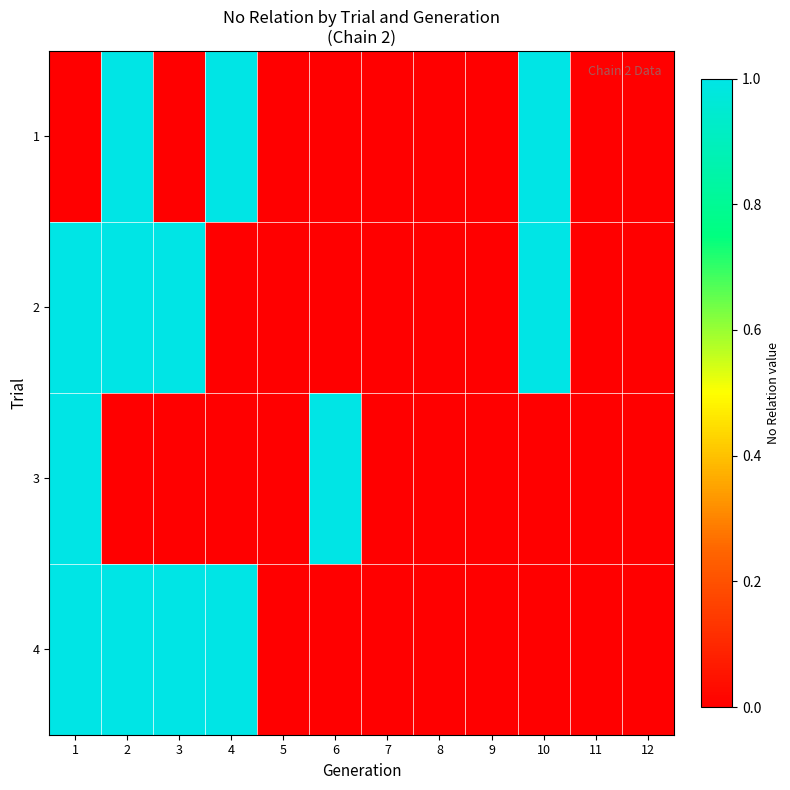

Which series changed the most between 2 and 6?

1